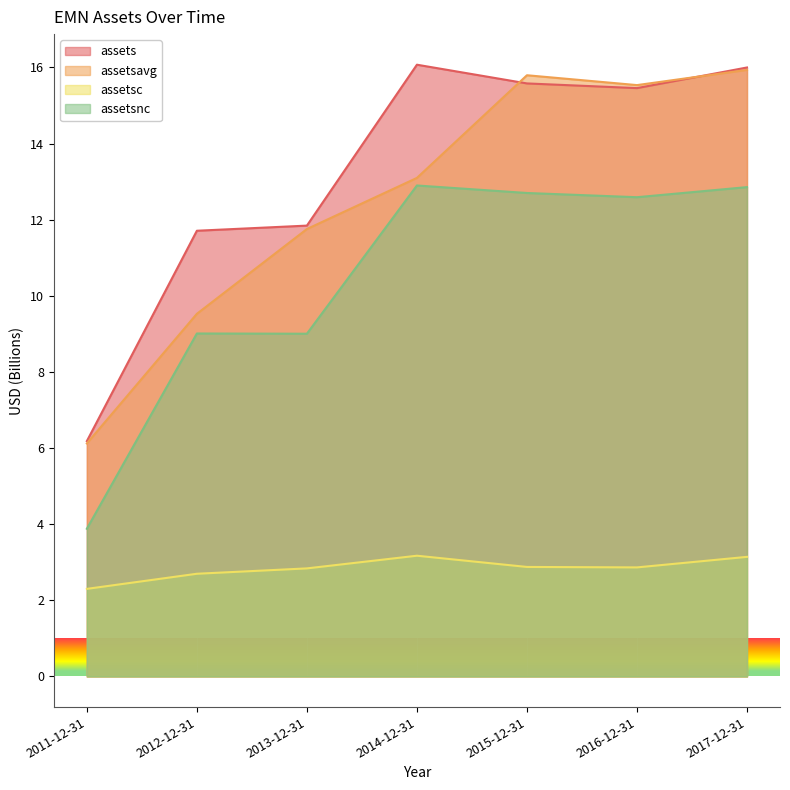

True or false: assetsnc and assetsc cross at least once.

False